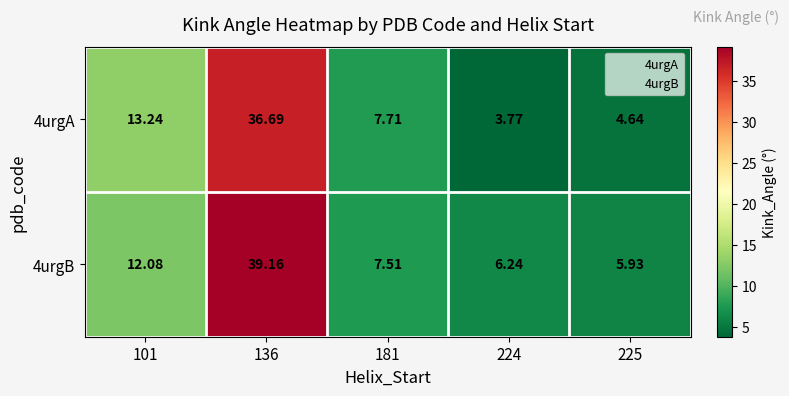

Is the value of 4urgB at 225 greater than the value of 4urgA at 101?

No